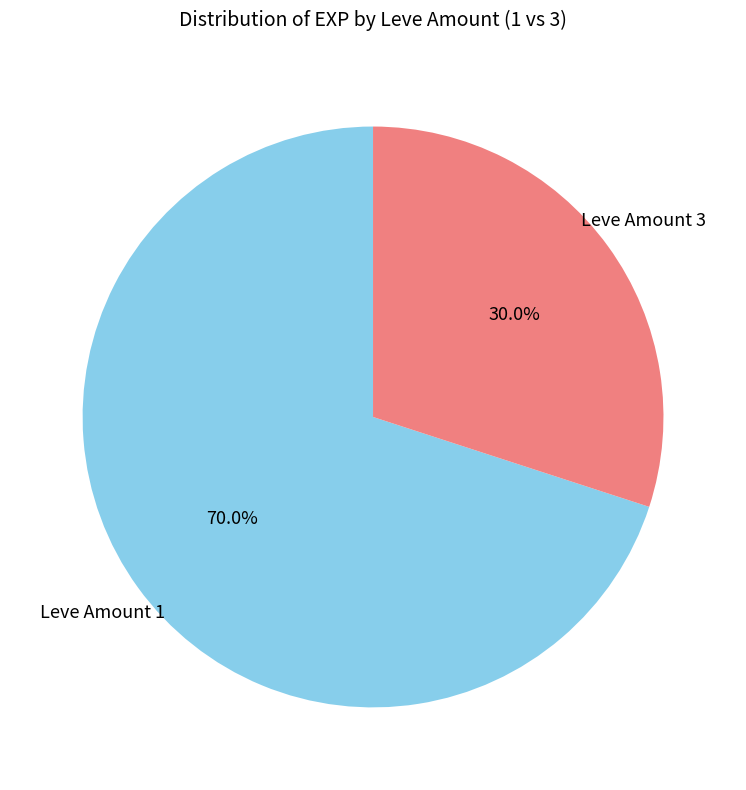

Is the sum of Leve Amount 3 and Leve Amount 1 greater than half?

Yes